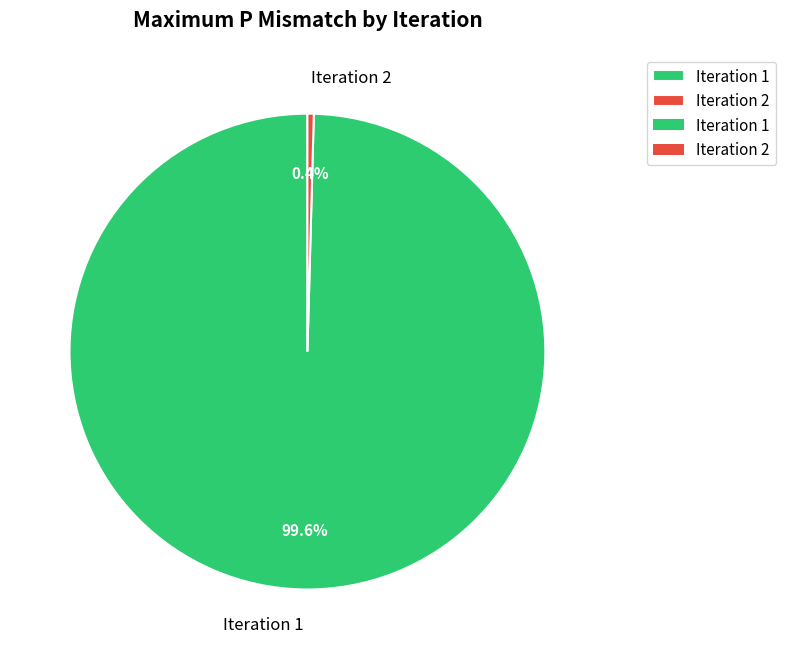

What is the largest slice in the pie chart?

Iteration 1